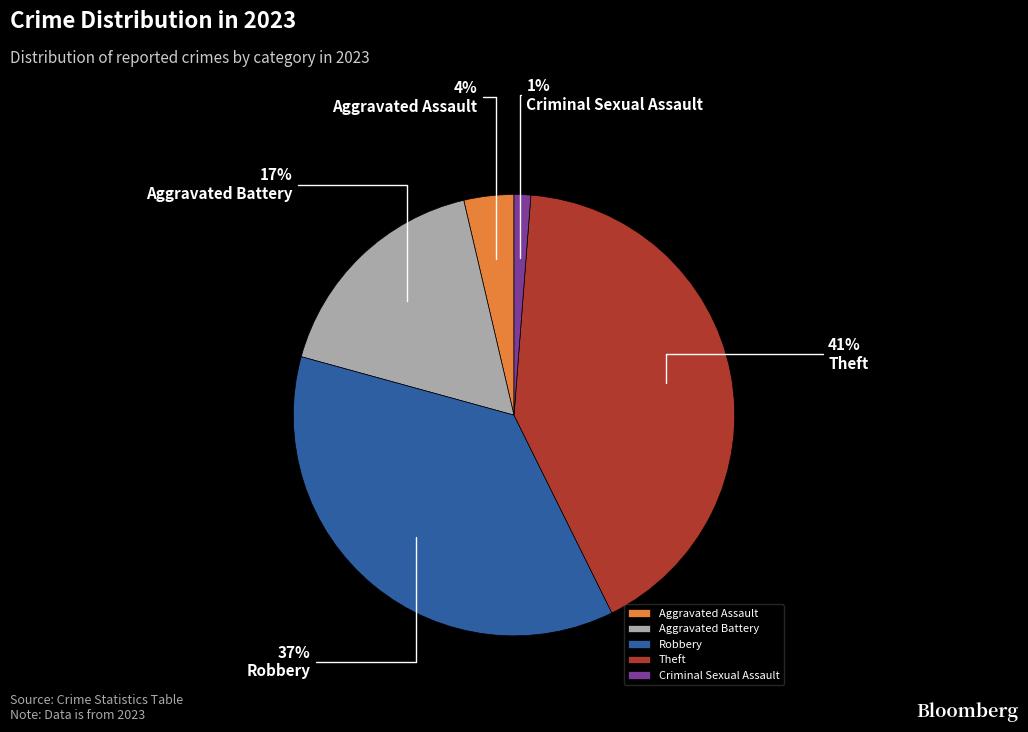

Do Criminal Sexual Assault and Aggravated Assault together represent more than half of the pie?

No